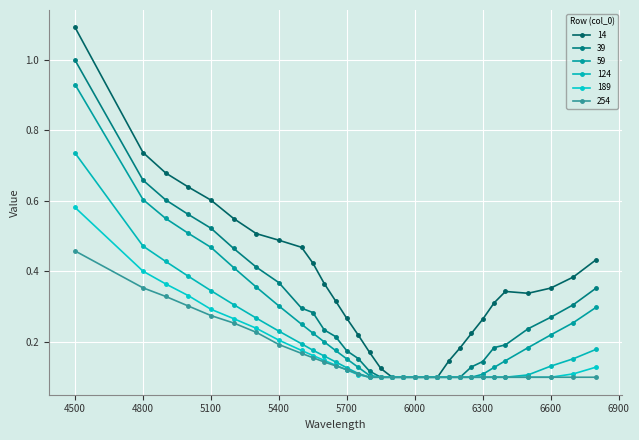

Does the chart have visible grid lines?

Yes